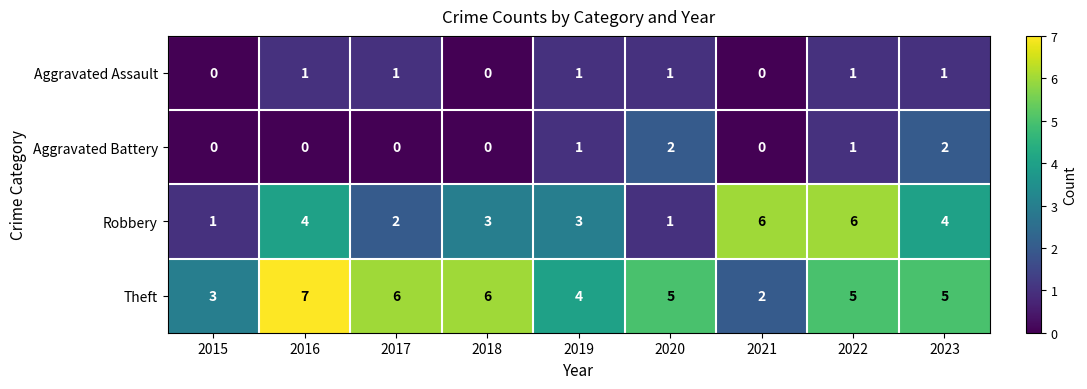

What is the sum of all Theft values?

43